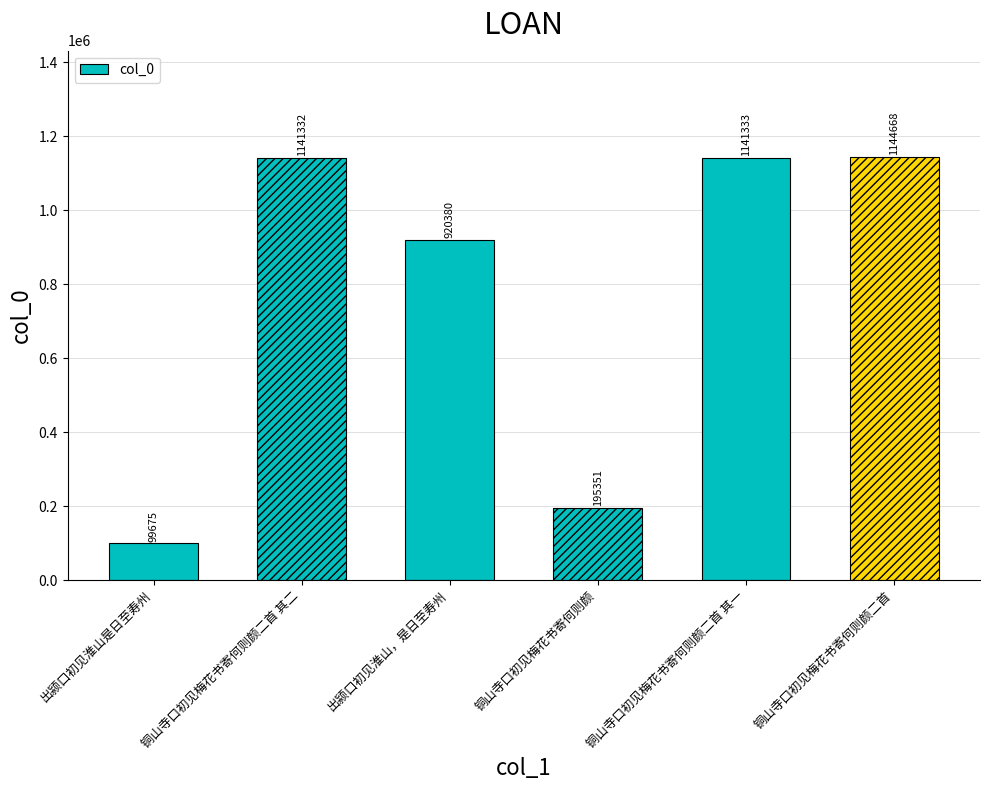

What is the sum of all values?

4642739